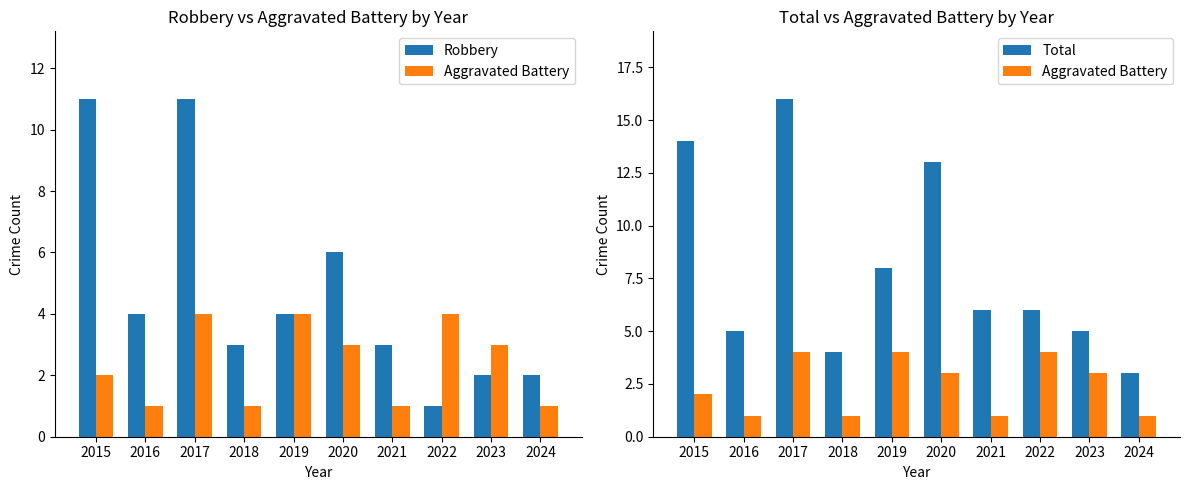

Where is Aggravated Battery nearest to the value 2?

2015